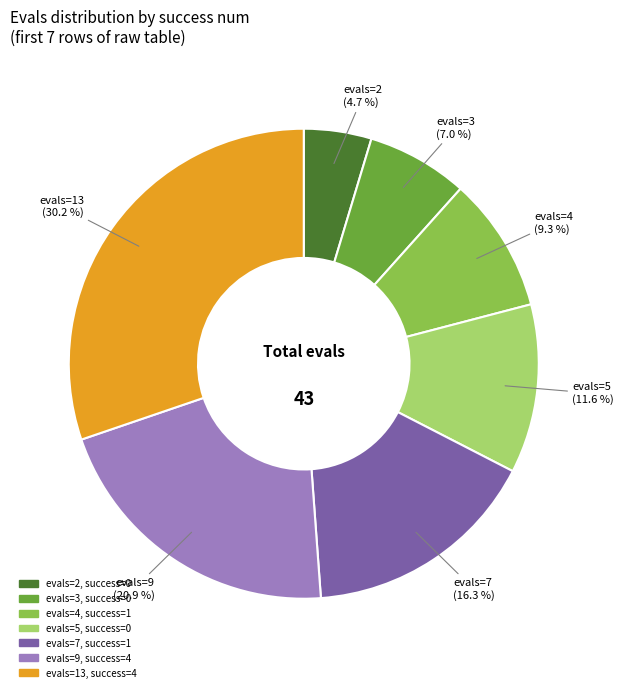

Count the number of slices in the pie.

7